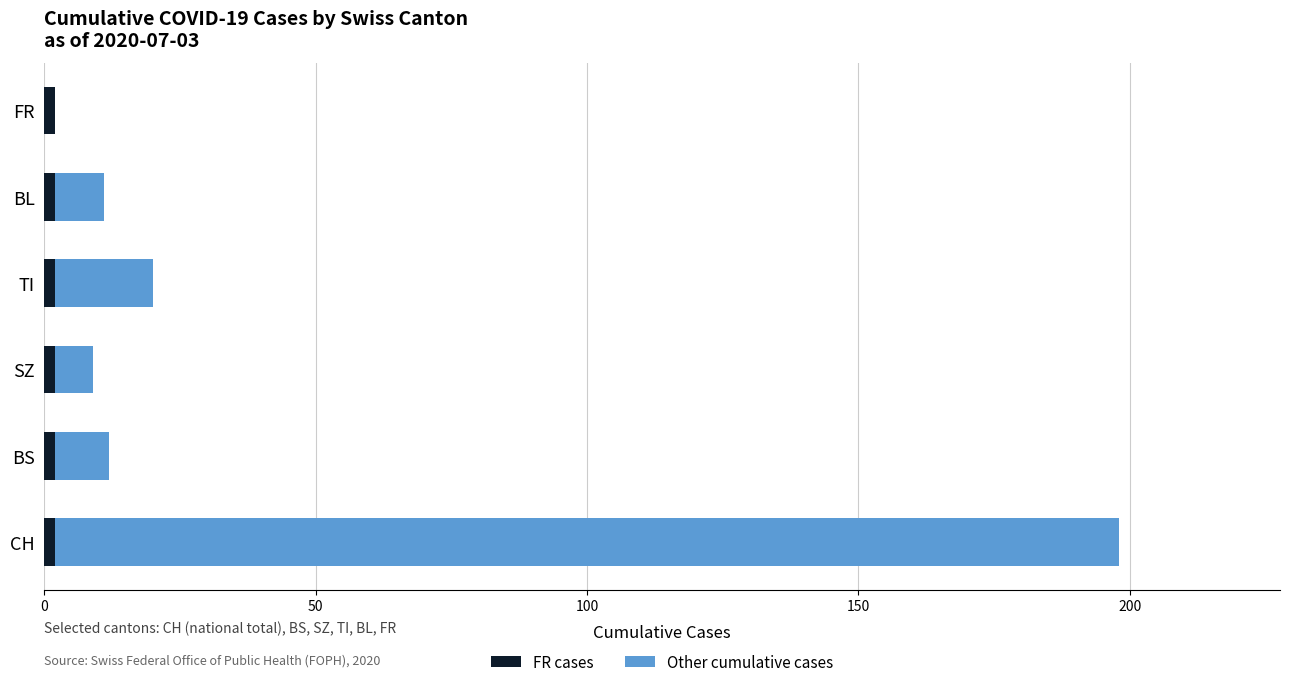

How many distinct data groups are displayed?

2